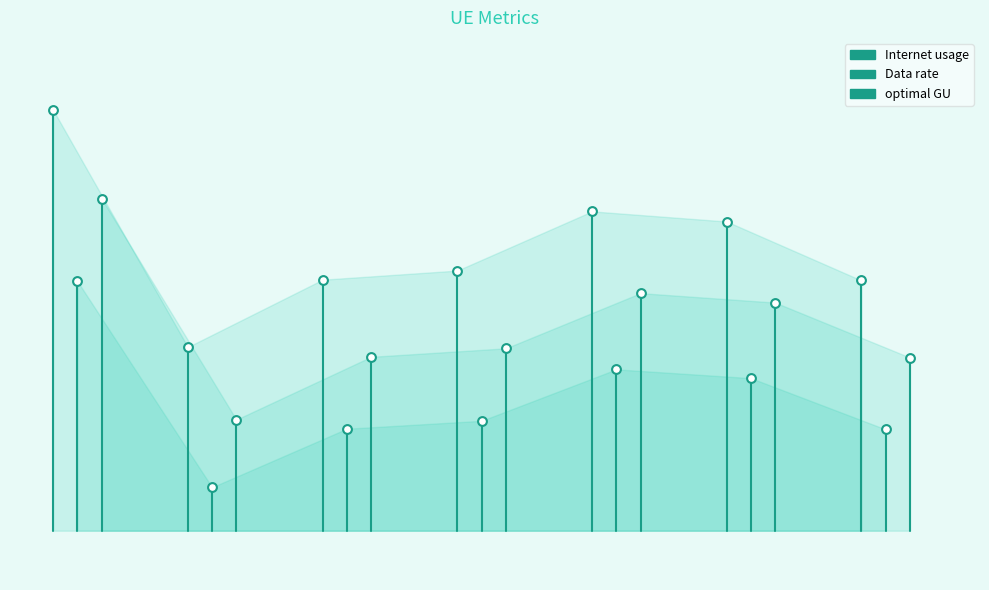

What are all the series names shown in the legend?

Internet usage, Data rate, optimal GU